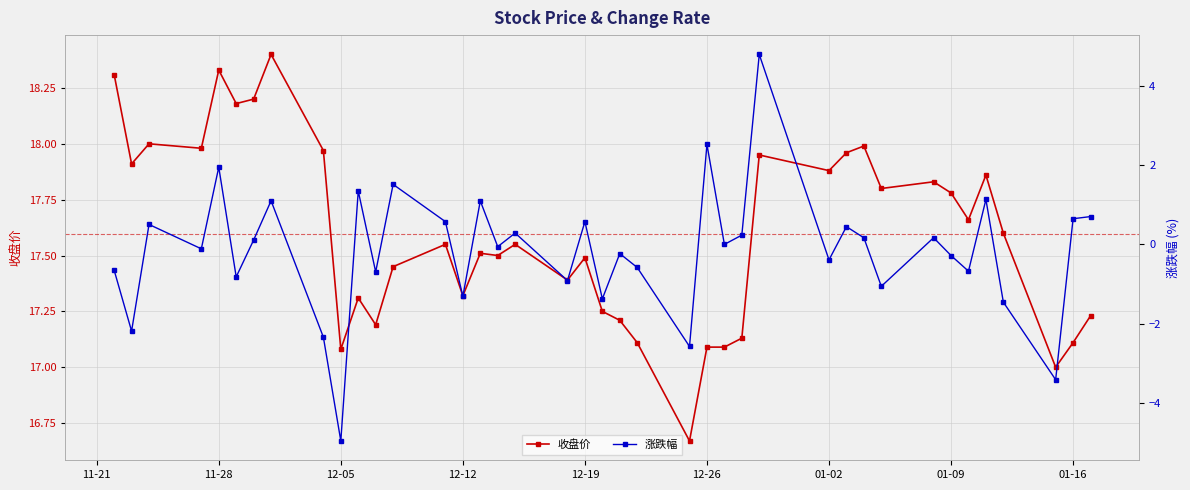

True or false: 收盘价 has more than 1 interior local peaks.

True